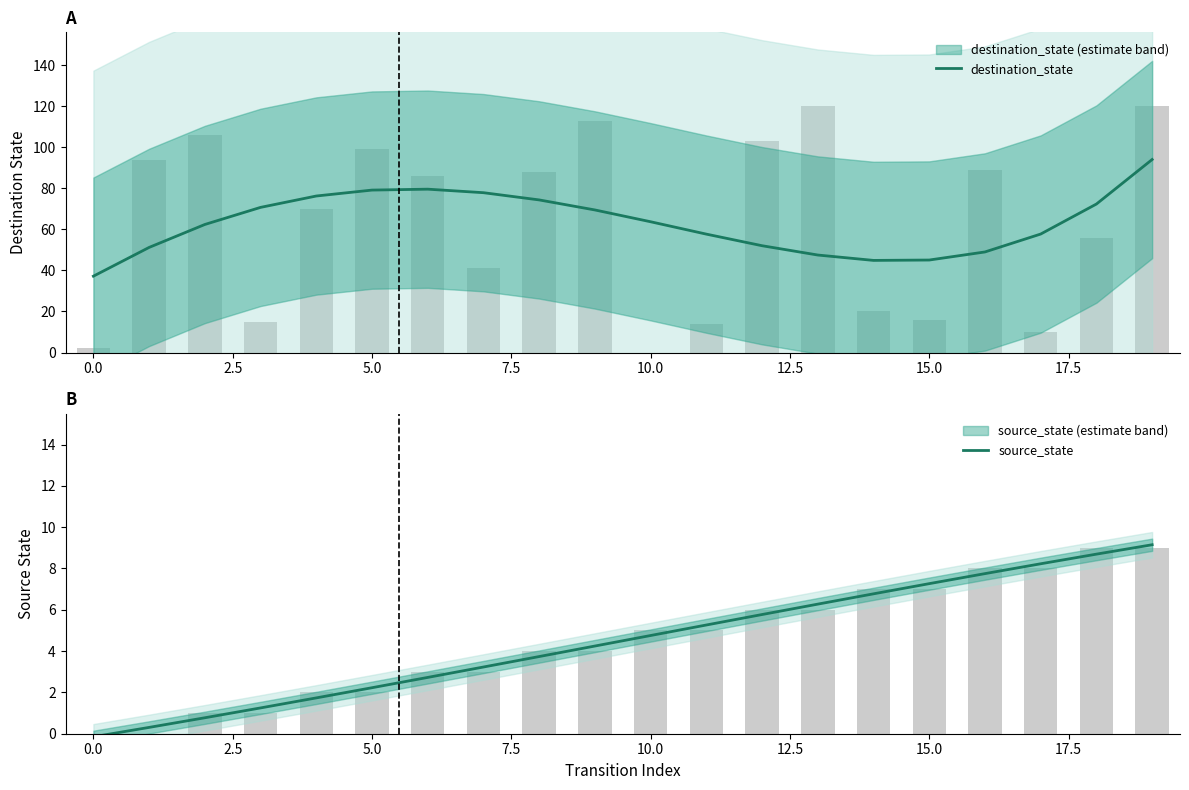

What is the label of the 12th bar from the left?

11